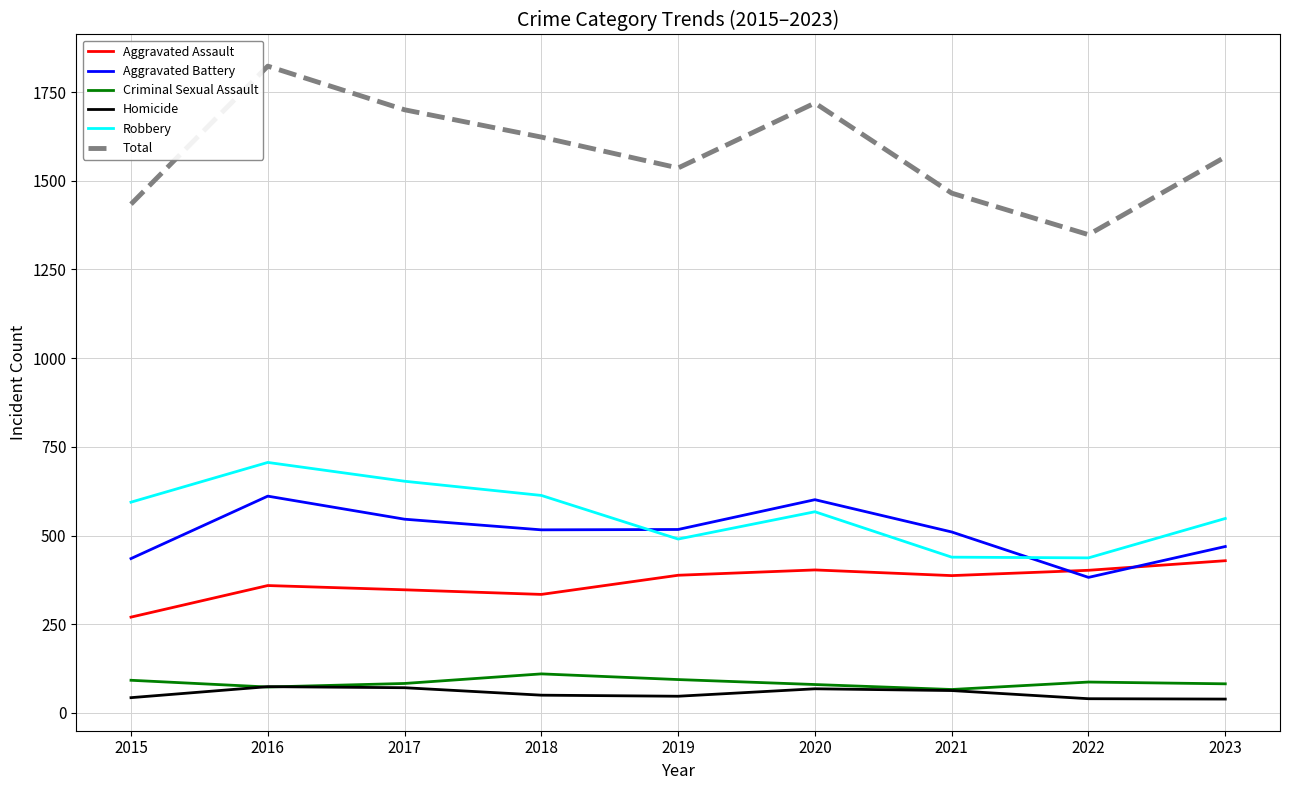

List the series in order of their peak value, highest first.

Total, Robbery, Aggravated Battery, Aggravated Assault, Criminal Sexual Assault, Homicide